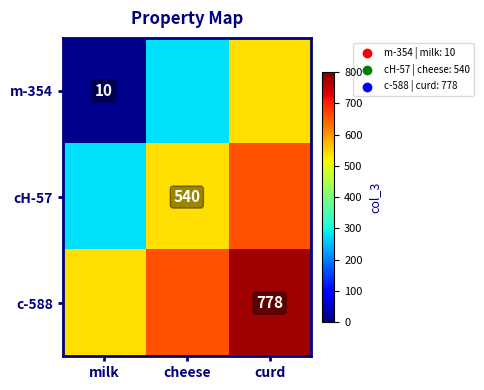

The value of cH-57 at cheese is 540. True or false?

True